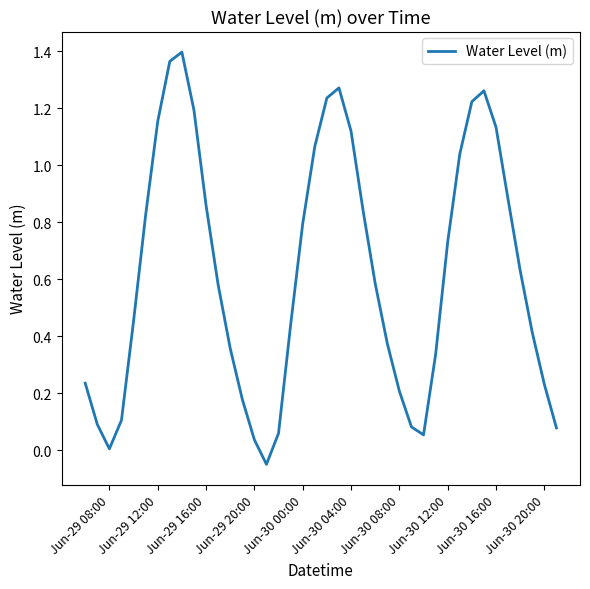

Does the chart have visible grid lines?

No